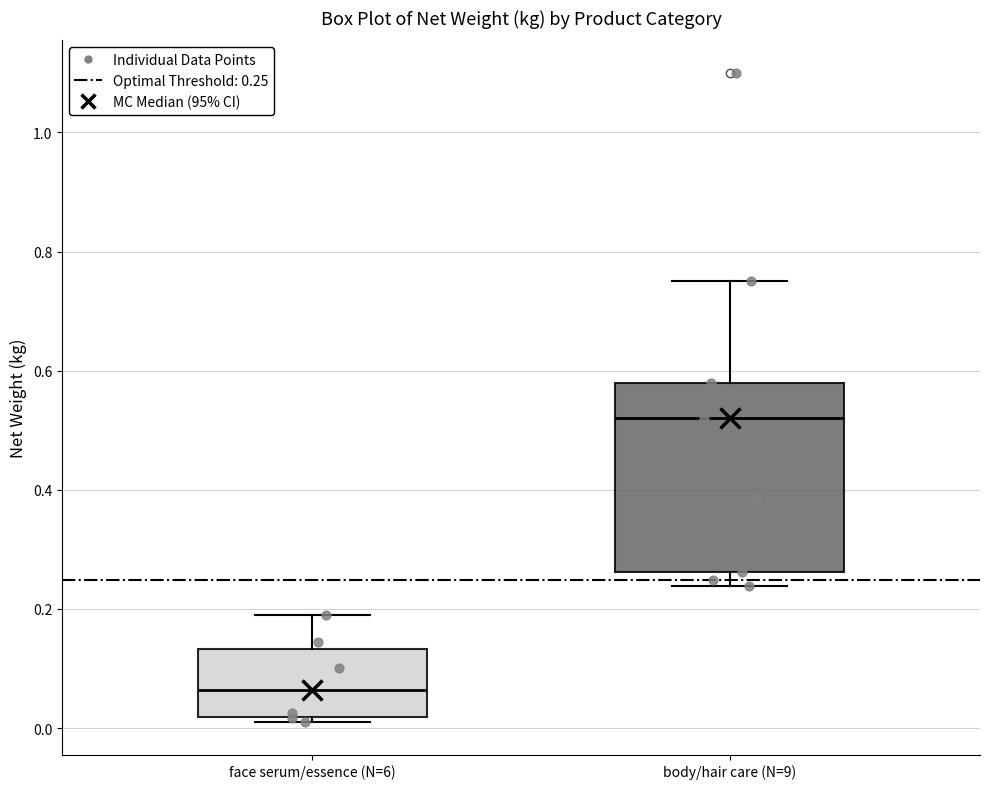

Reading left to right, transcribe this box plot: for each box, give where its median line is, the range the box spans, and where its two whiskers end, as read against the y-axis. The values are not printed on the chart, so give them approximately, as read against the axis.

face serum/essence (N=6): median 0.06, box 0.02 to 0.14, whiskers 0.02 (just below the box's lower edge) to 0.20
body/hair care (N=9): median 0.52, box 0.26 to 0.58, whiskers 0.24 to 0.76